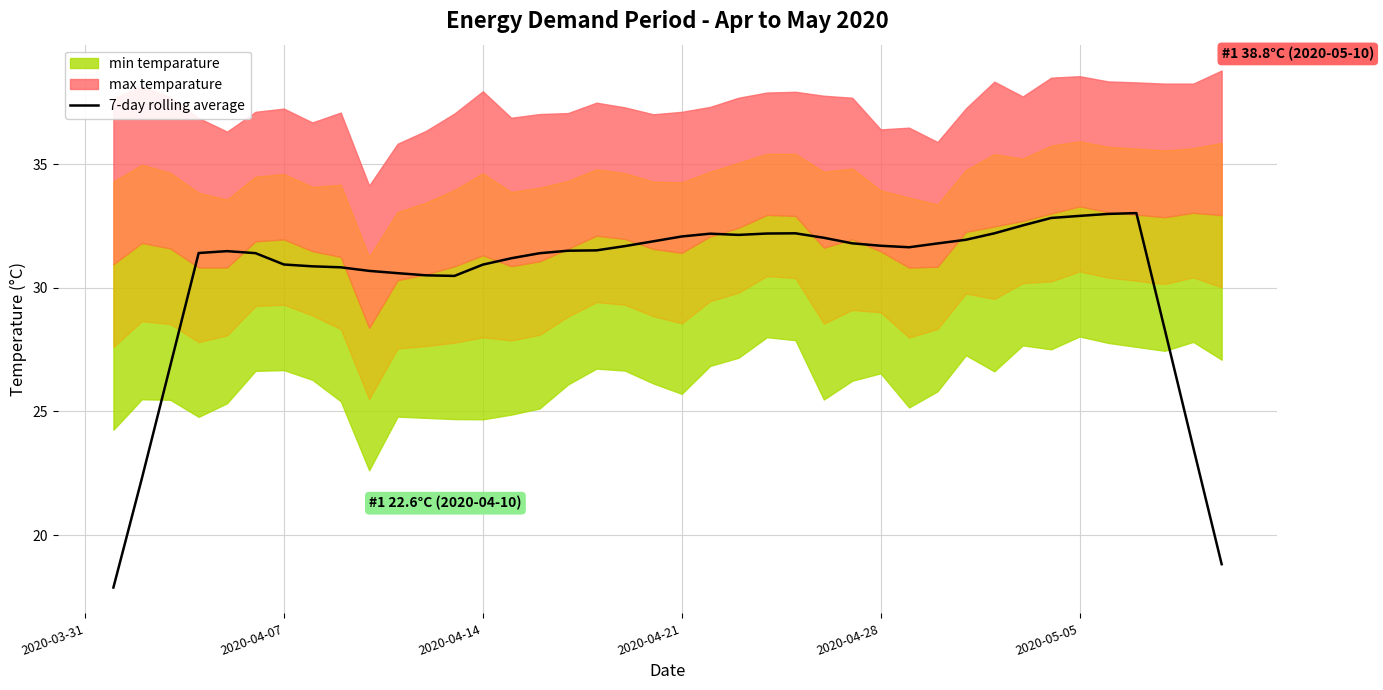

How many lines are shown in the chart?

1